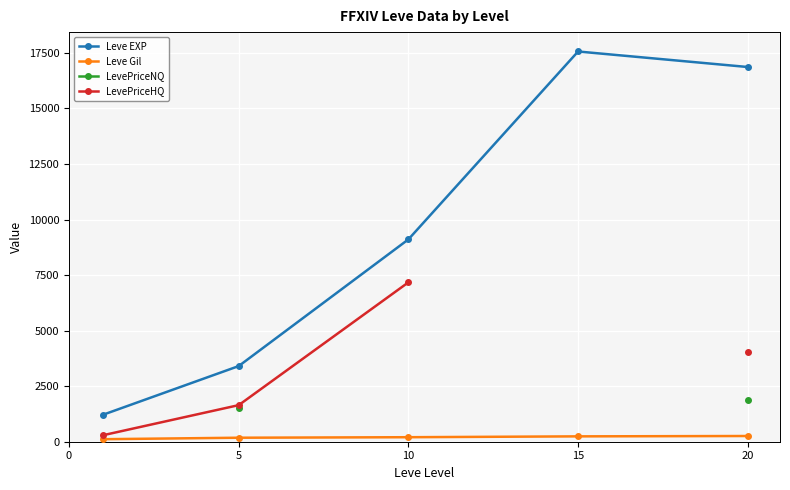

What is the maximum value shown in the chart?

17563.3